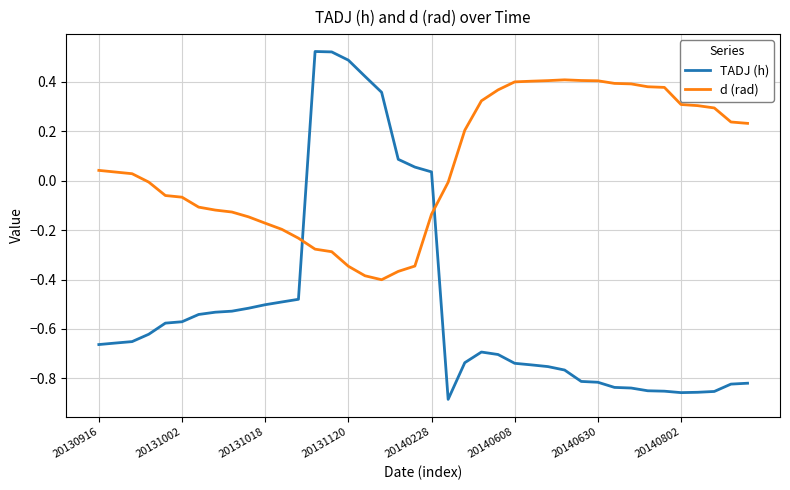

Rank the series by their maximum value, from lowest to highest.

d (rad), TADJ (h)